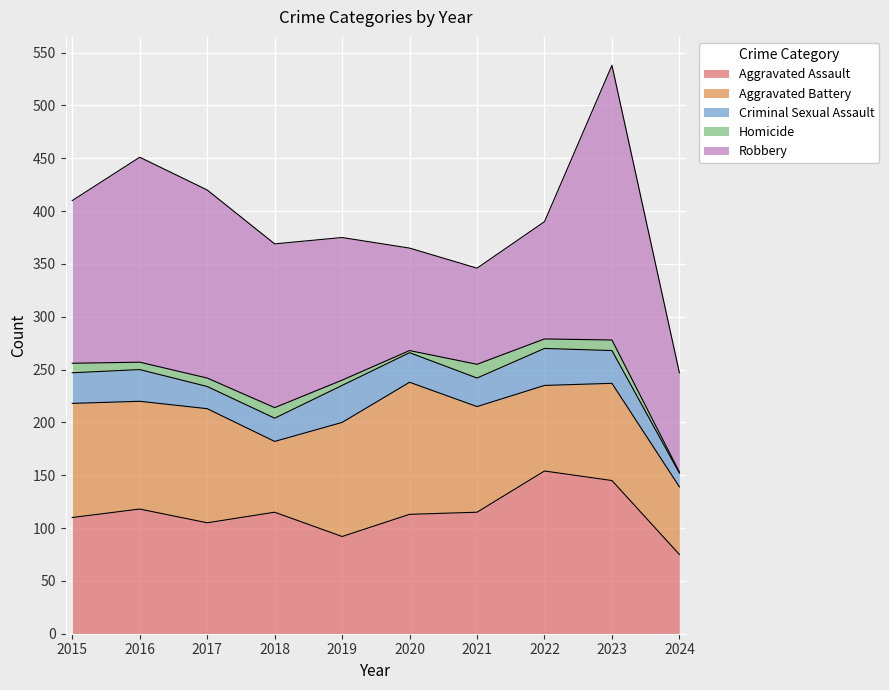

Is it true that Aggravated Battery equals 101 at 2024?

False